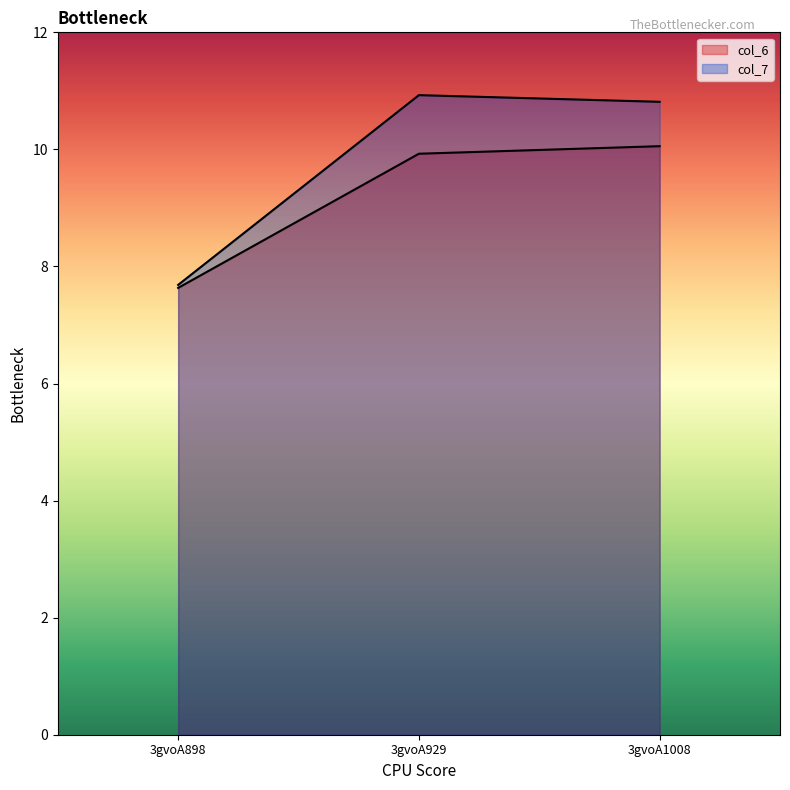

At which label does col_7 first exceed 10?

3gvoA929